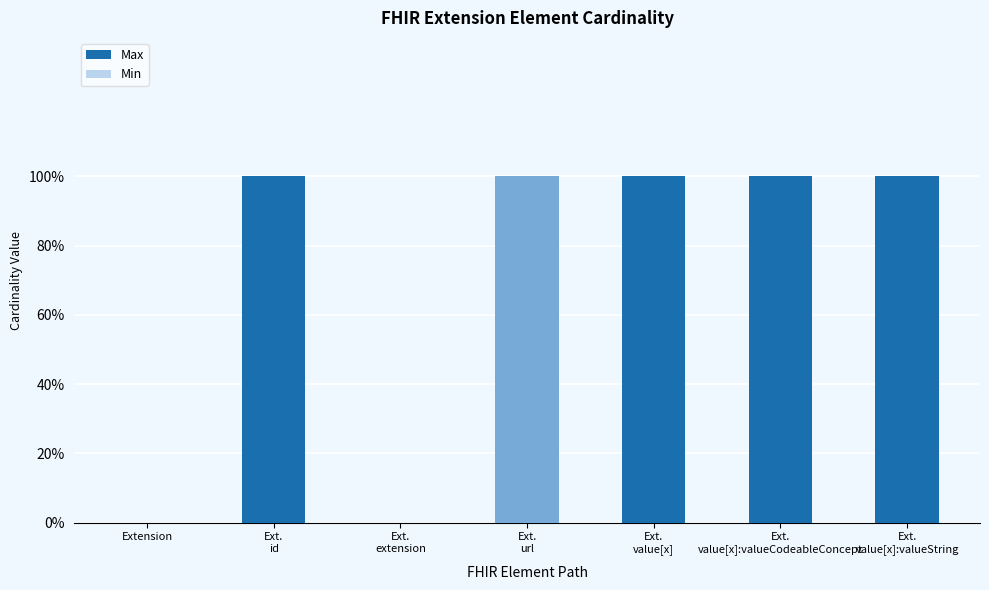

Reading right to left, extract all data points from this chart.

Max: 1	1	1	1	0	1	0
Min: 0	0	0	1	0	0	0